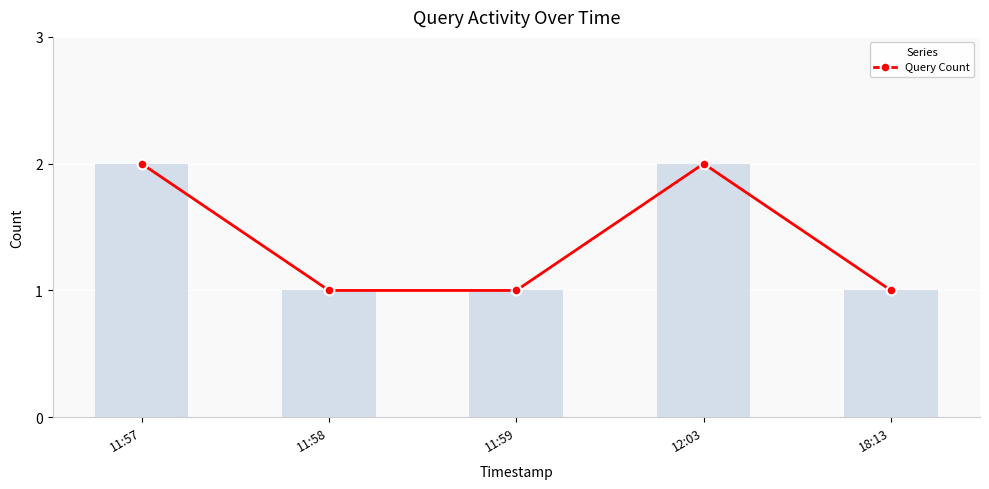

What is the value of the 5th bar from the left?

1